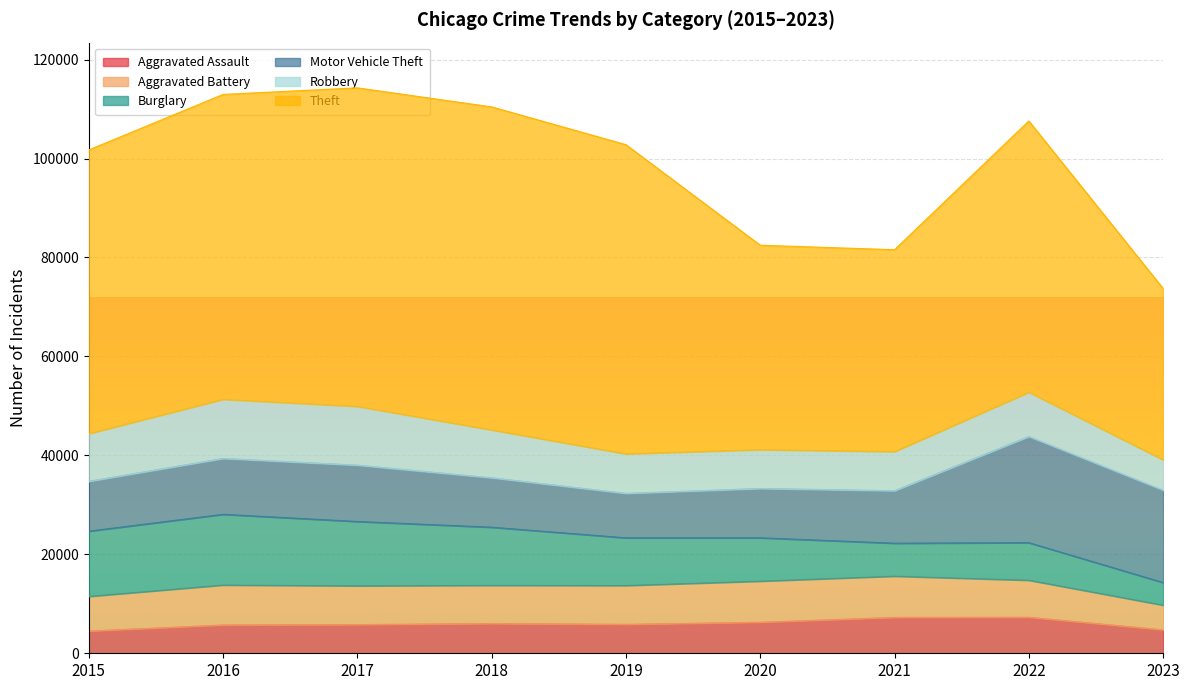

How many data points in Motor Vehicle Theft are less than 10602?

4